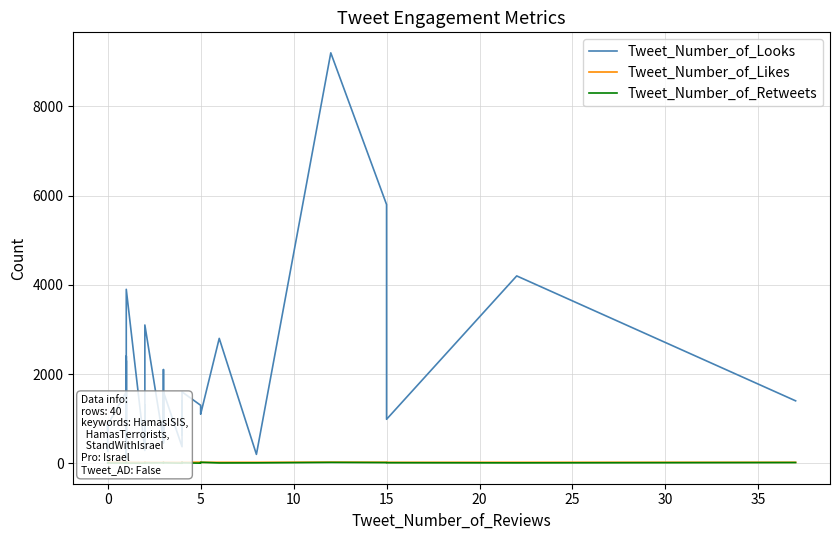

At how many categories does at least one series exceed 5596?

2